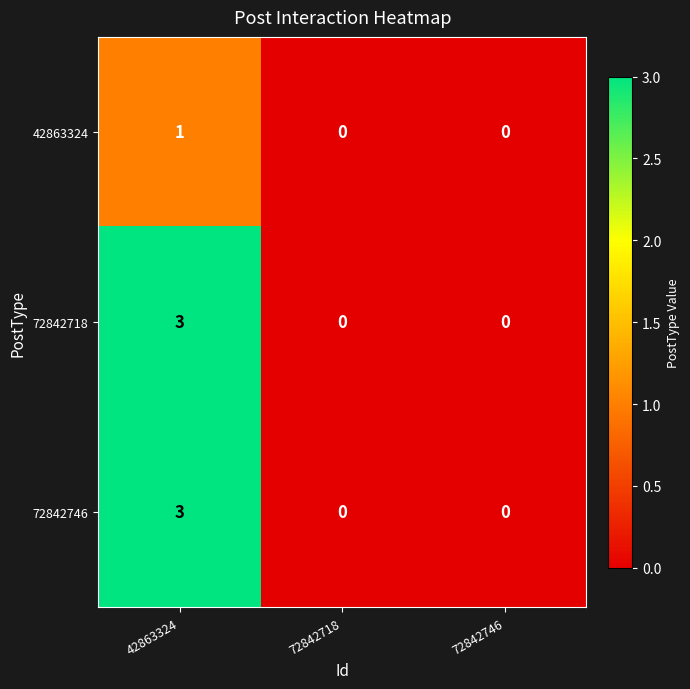

What is the total value across all series at 42863324?

7